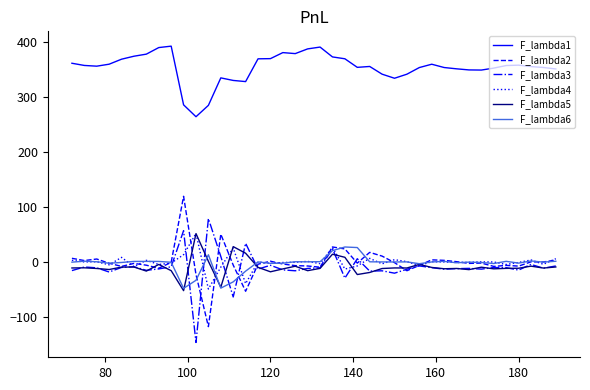

What is the minimum value for F_lambda6?

-47.5